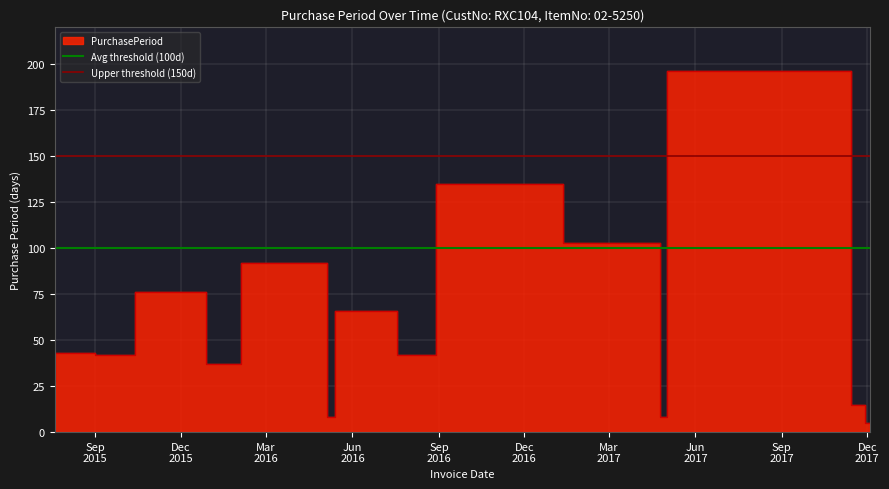

The value of Upper threshold (150d) at Dec
2015 is 150. True or false?

True